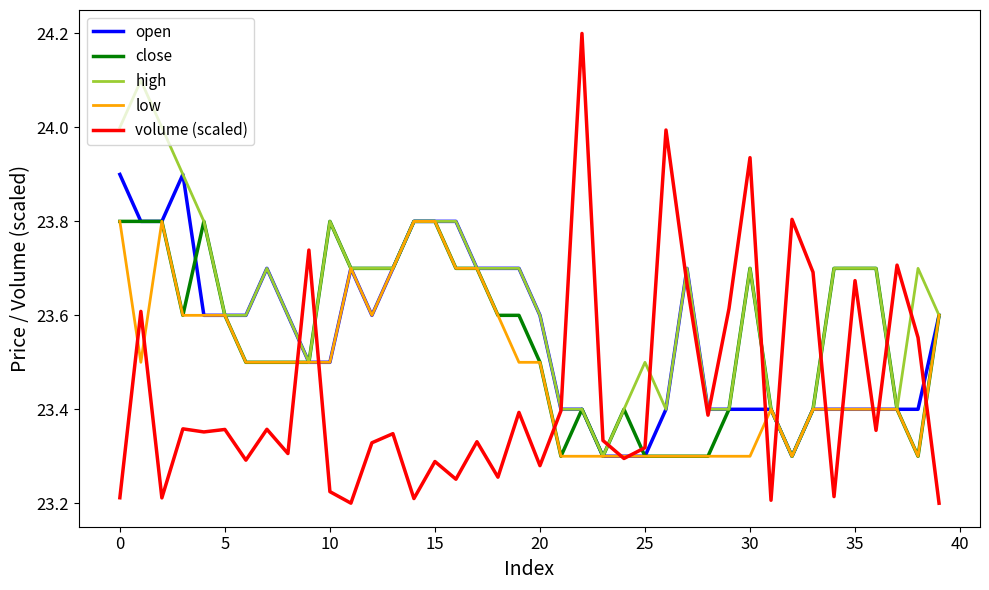

Which series has the largest range (max minus min)?

volume (scaled)